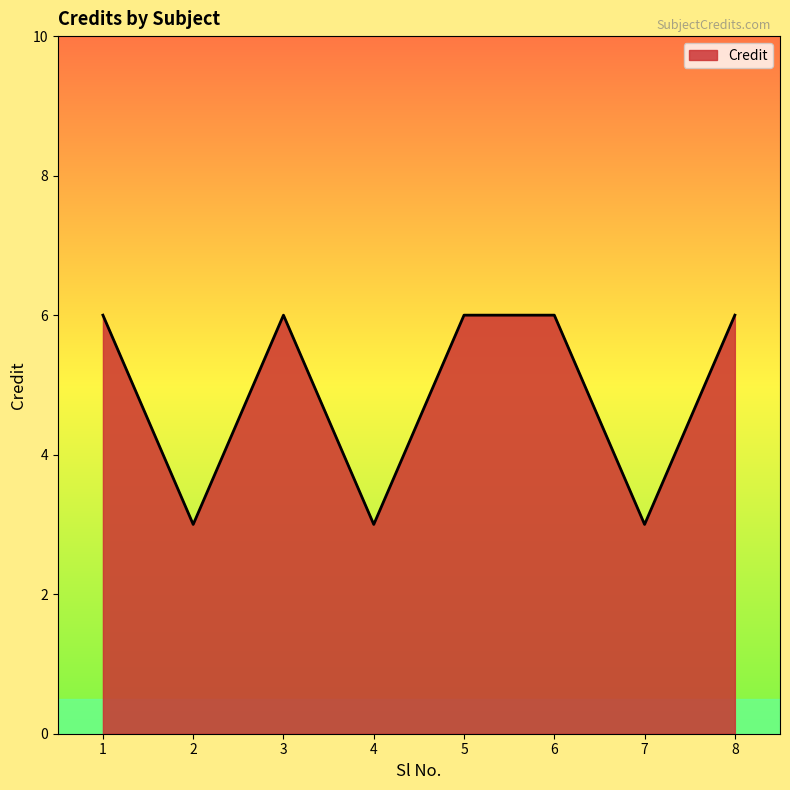

At which category does the data reach its first local peak?

3